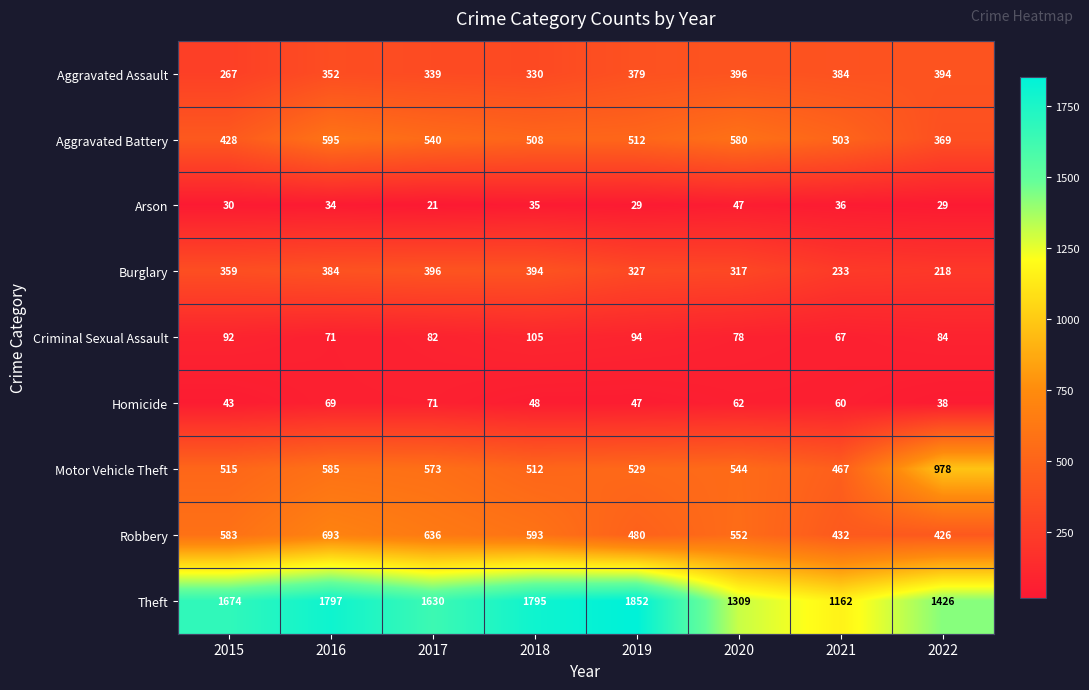

Which series has the widest spread of values?

Theft